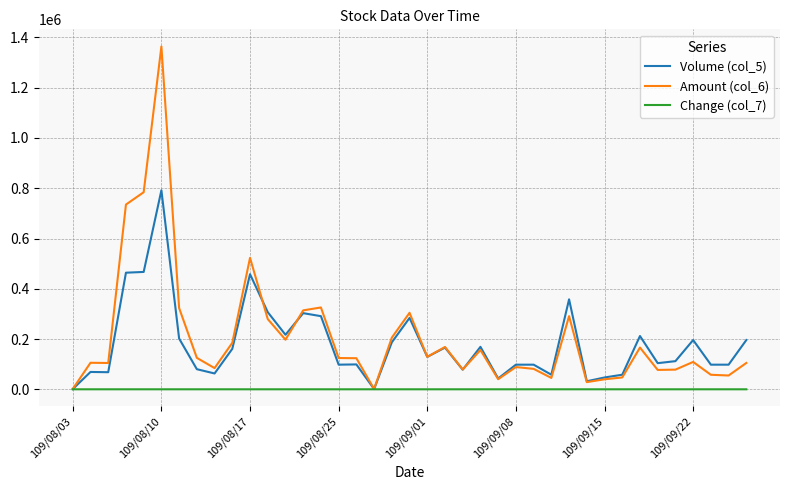

List the series in order of their peak value, lowest first.

Change (col_7), Volume (col_5), Amount (col_6)